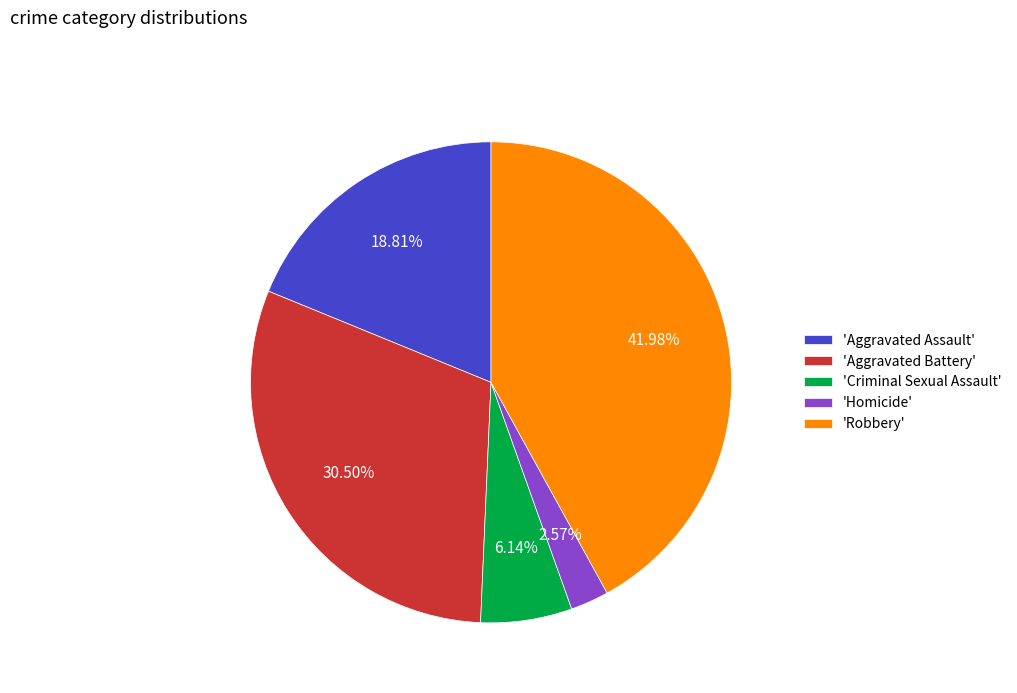

Does any single category account for the majority?

No